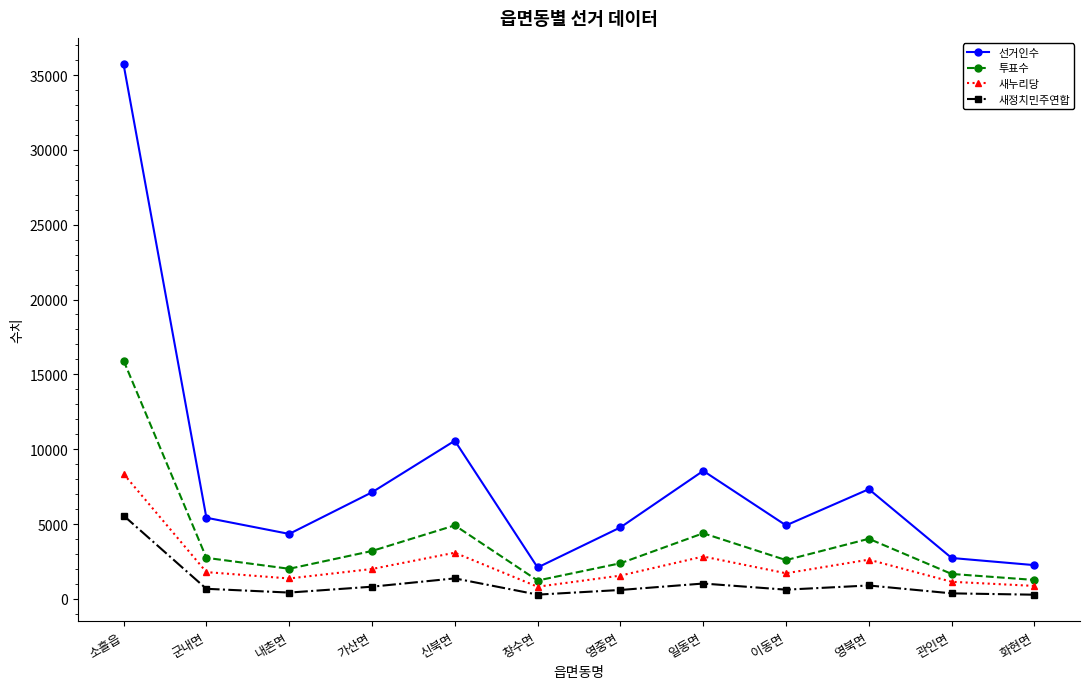

What is the sum of all 투표수 values?

46291